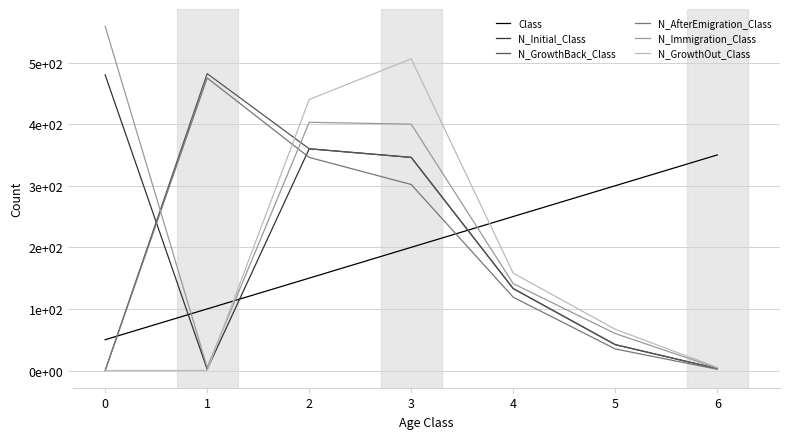

Reading left to right, transcribe all the data shown in this chart.

Class: 0=50	1=100	2=150	3=200	4=250	5=300	6=350
N_Initial_Class: 0=480	1=2	2=360	3=346	4=133	5=42	6=3
N_GrowthBack_Class: 0=0	1=482	2=360	3=346	4=133	5=42	6=3
N_AfterEmigration_Class: 0=0	1=475	2=346	3=302	4=119	5=35	6=2
N_Immigration_Class: 0=559	1=5	2=403	3=400	4=141	5=60	6=4
N_GrowthOut_Class: 0=0	1=0	2=440	3=506	4=158	5=67	6=5